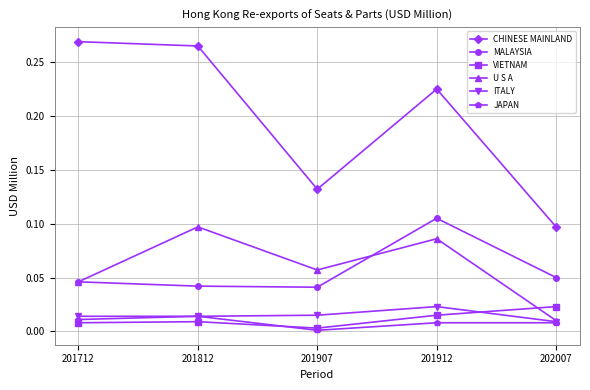

At which category is the sum across all series the highest?

201912